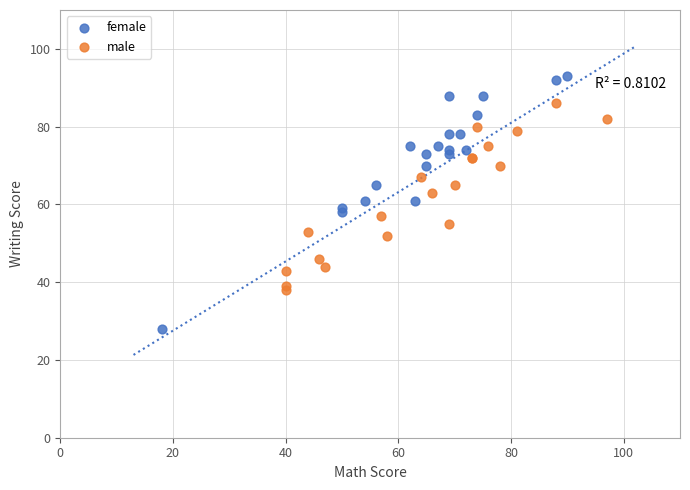

Which series reaches the maximum Y coordinate?

female